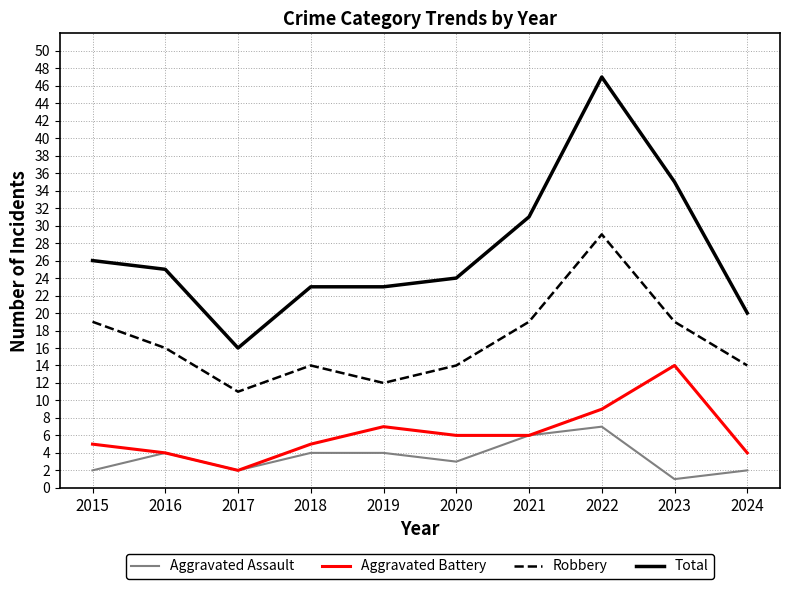

True or false: Total and Robbery intersect in this chart.

False